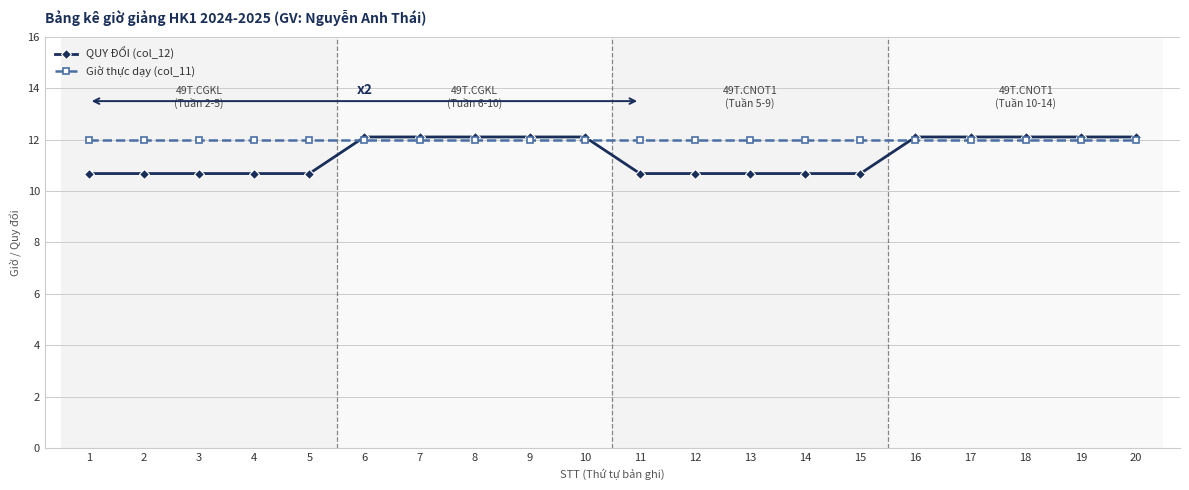

At which label does QUY ĐỔI (col_12) first exceed 12?

6